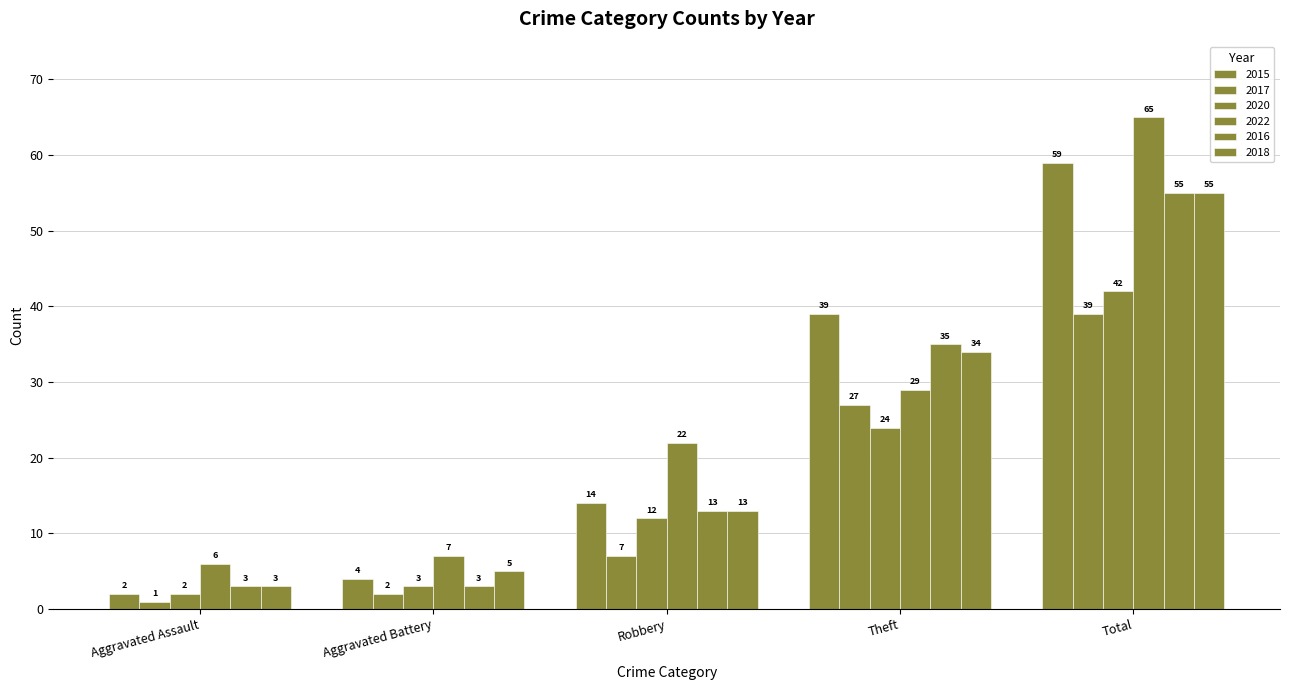

What is the difference between the maximum and minimum values in the 2018 series?

52